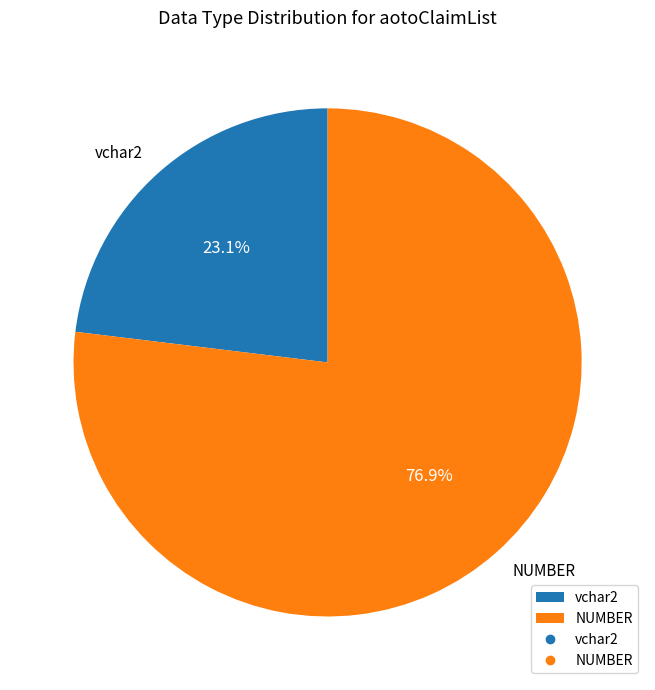

To the nearest percent, what is the difference between the largest and smallest slice percentages?

54%